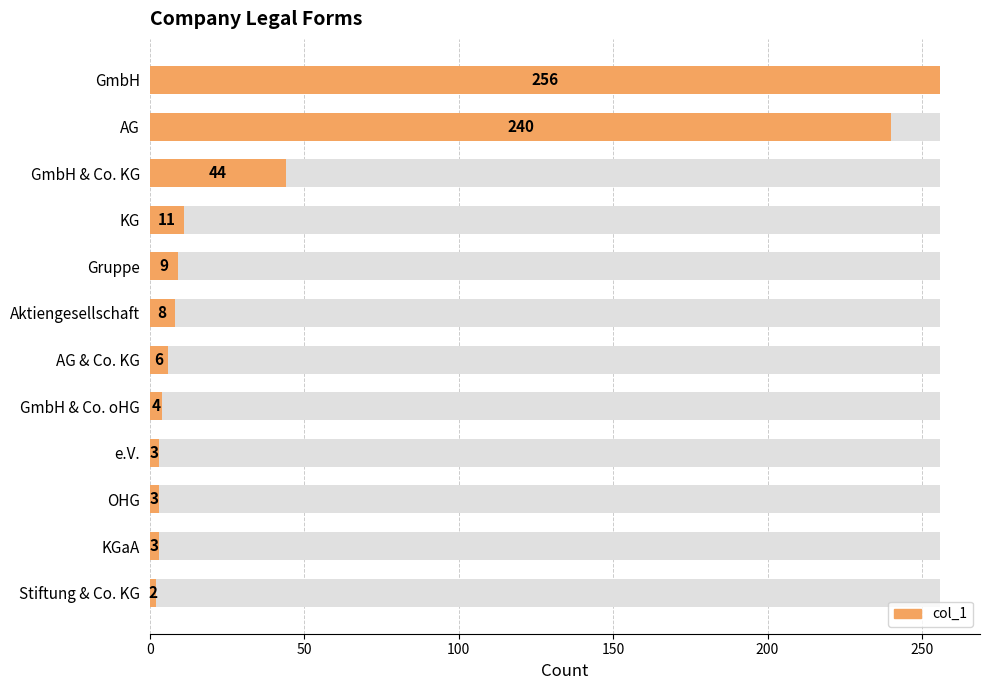

The value at Stiftung & Co. KG is 3. True or false?

False